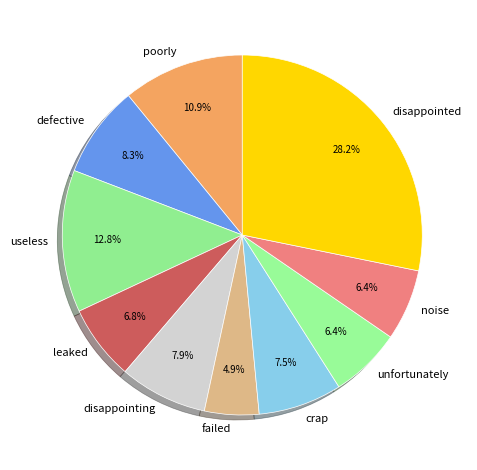

What percentage is the leaked slice, to the nearest percent?

7%